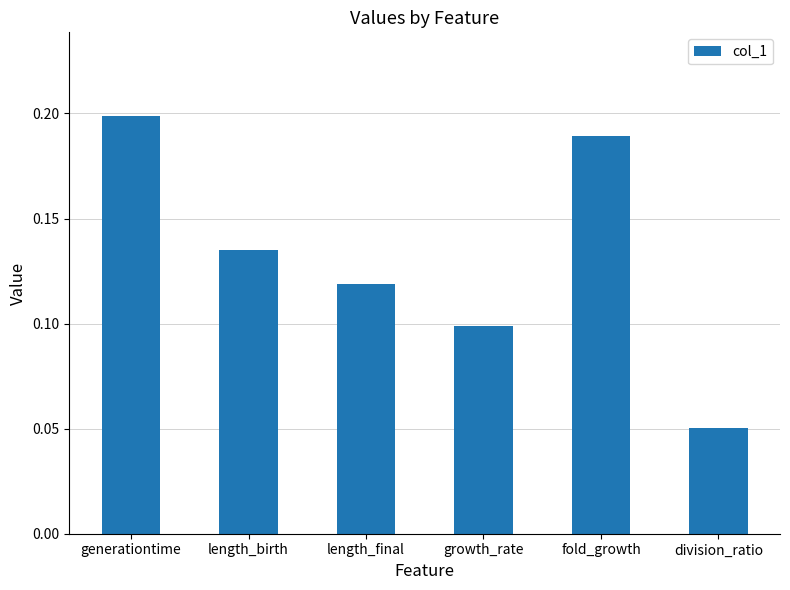

Is it true that the value at generationtime is 0.1?

False